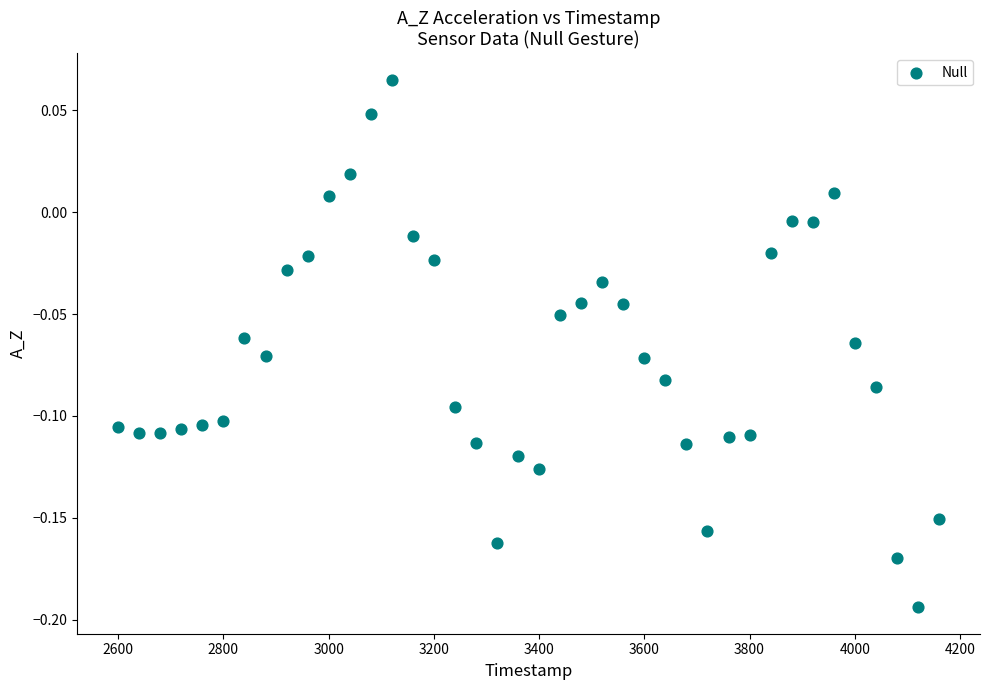

What is the range of X values (max minus min)?

1560.0